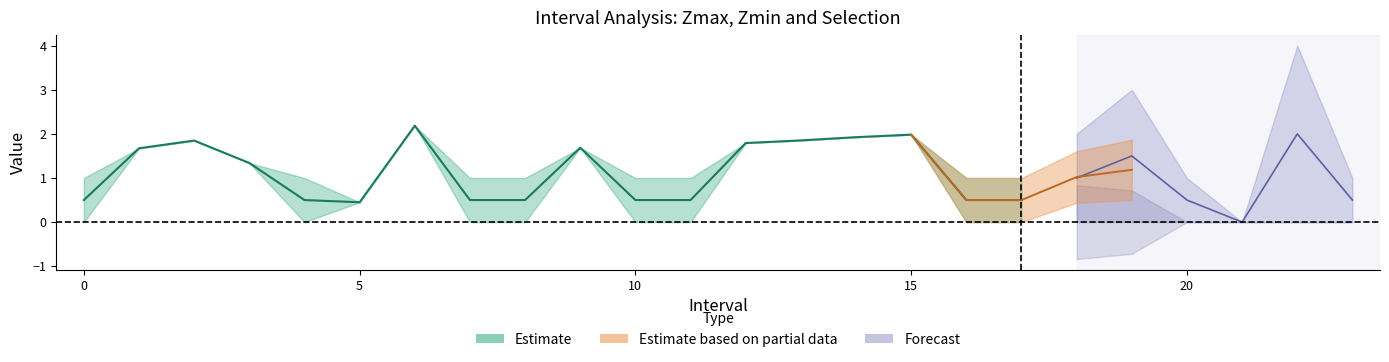

Is this an area chart (filled region under the line)?

No